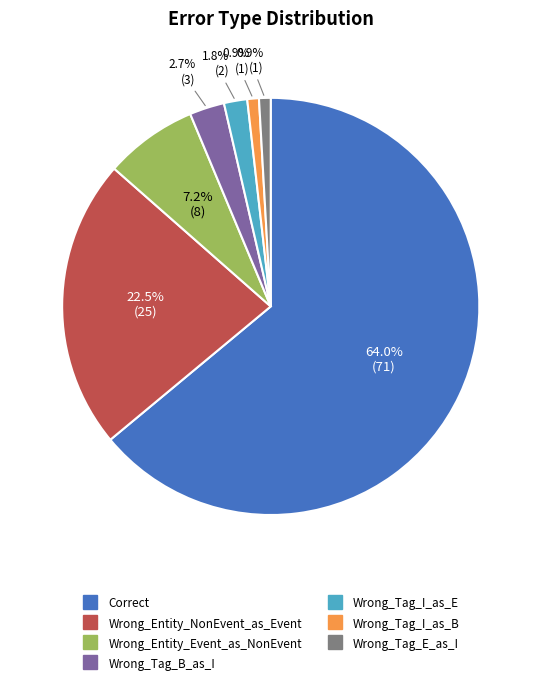

Does Correct represent more than half of the total?

Yes